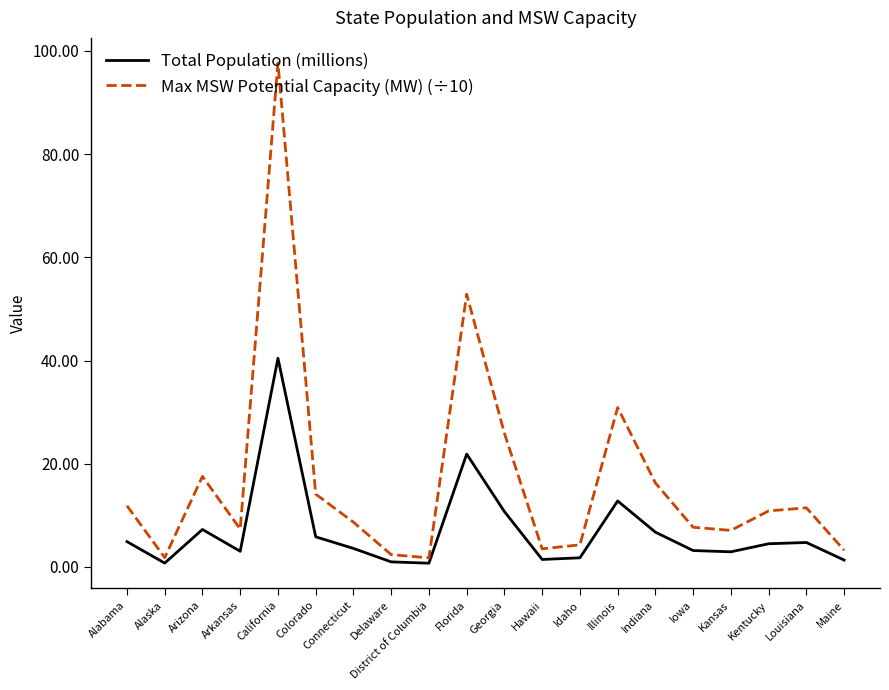

Which series has the largest total across all categories?

Max MSW Potential Capacity (MW) (÷10)